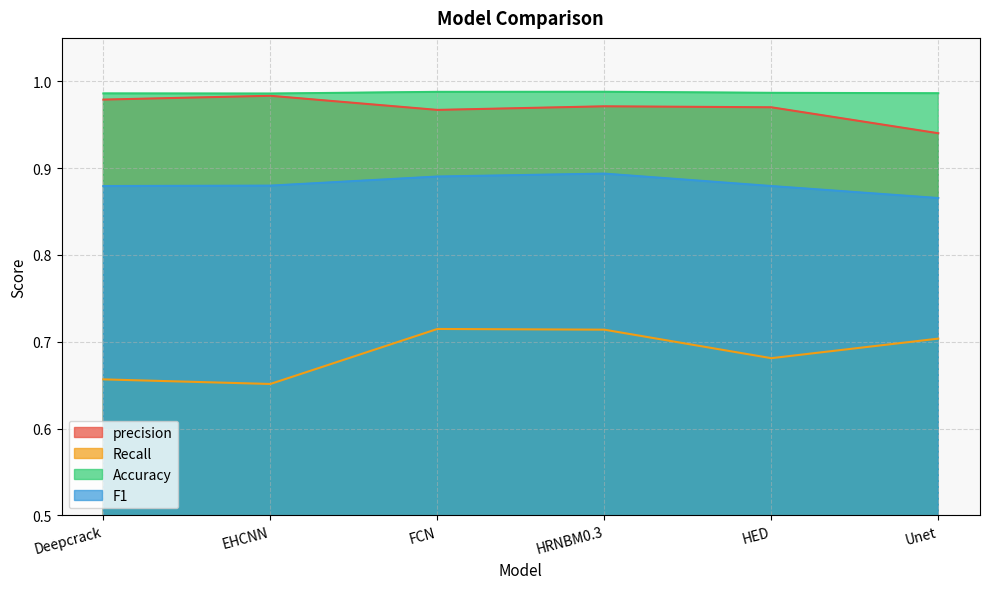

What is the difference between the maximum and minimum values in the Recall series?

0.1